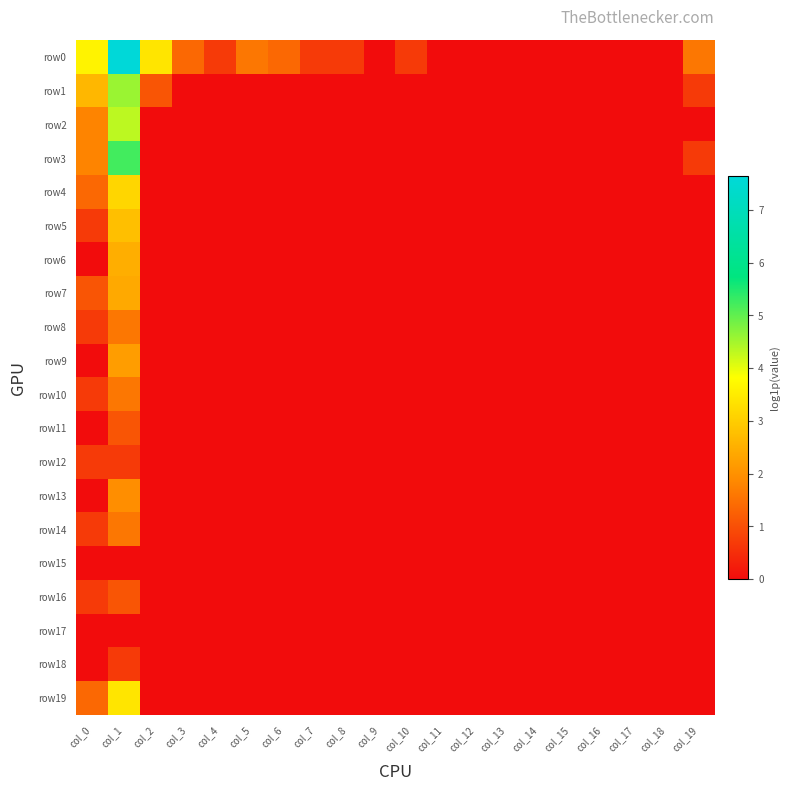

Between col_2 and col_13, which series saw the biggest shift?

row0